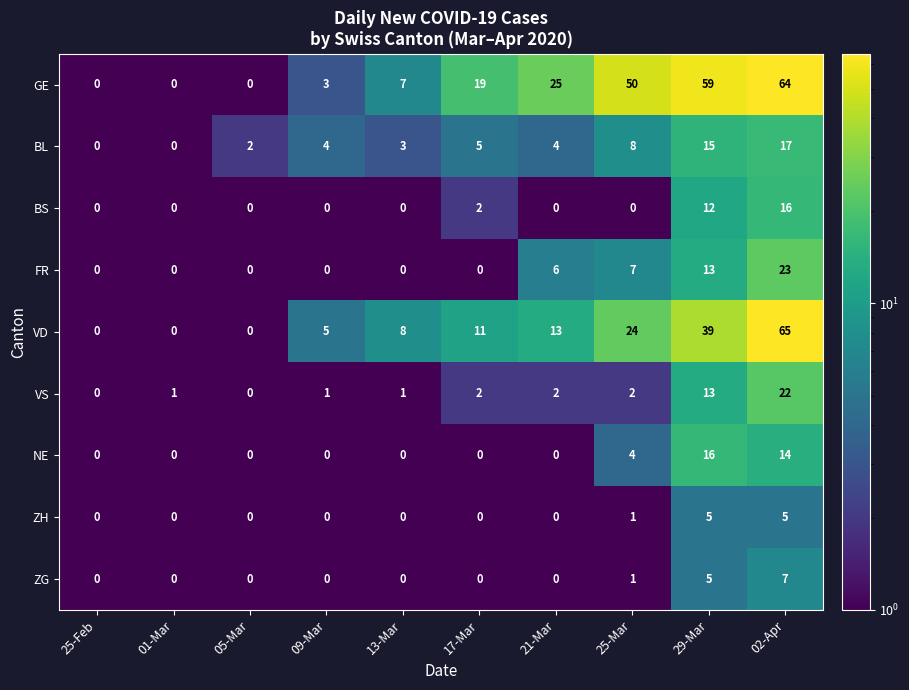

The value of NE at 13-Mar is 0. True or false?

True